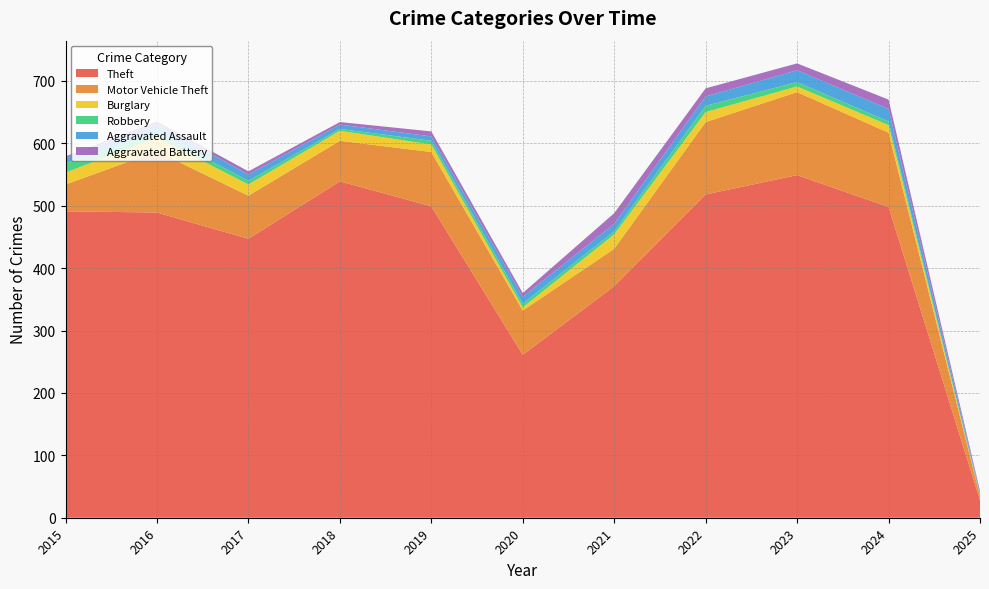

Reading left to right, extract all data points from this chart.

Theft: 491	489	447	539	499	261	371	518	549	498	28
Motor Vehicle Theft: 43	98	69	65	87	71	60	116	133	119	7
Burglary: 19	22	18	16	12	5	23	16	9	12	1
Robbery: 15	8	6	3	6	6	5	10	7	6	1
Aggravated Assault: 8	13	10	7	7	11	12	15	19	20	3
Aggravated Battery: 3	5	5	4	8	6	17	13	11	15	3